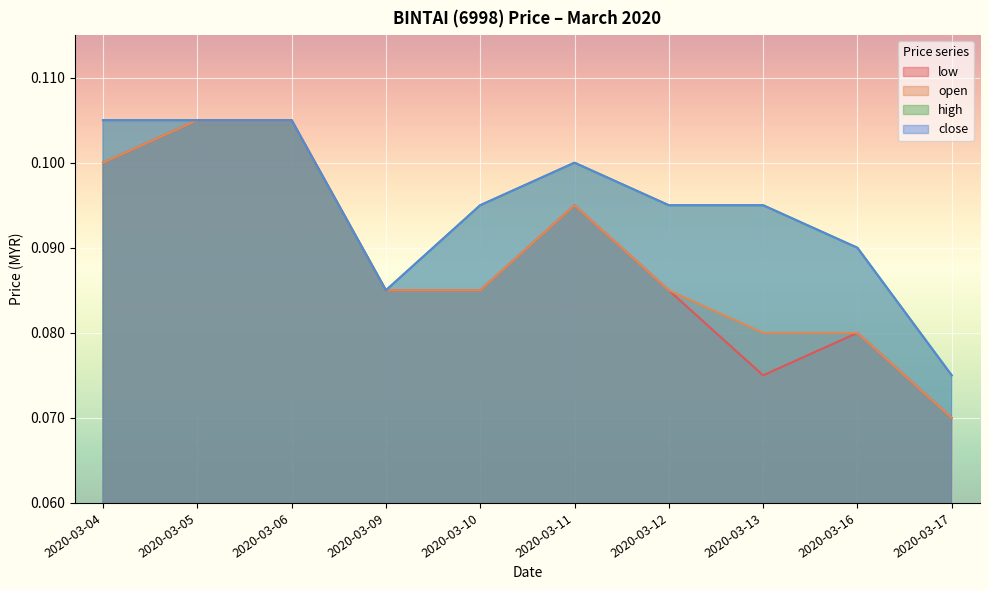

What is the value of the close point at the 3rd from the left?

0.1